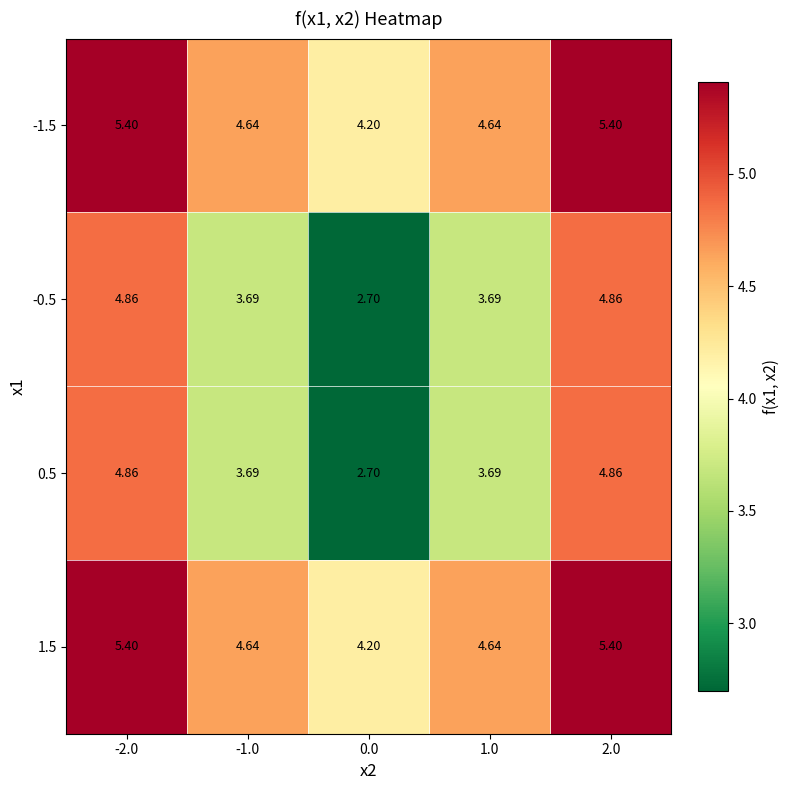

Is the value of -0.5 at 1.0 greater than the value of 0.5 at 0.0?

Yes